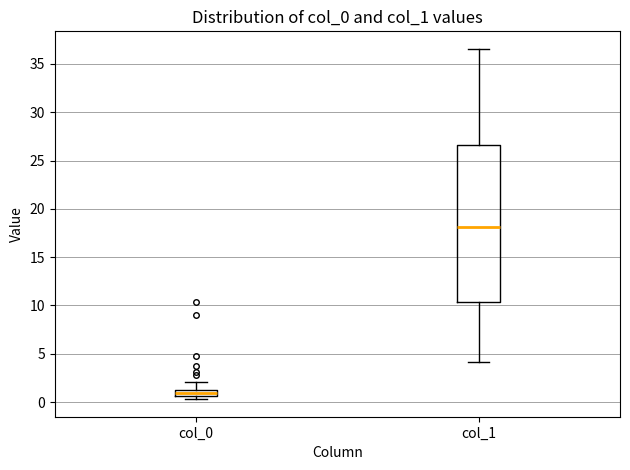

Which box's median line is the highest?

col_1